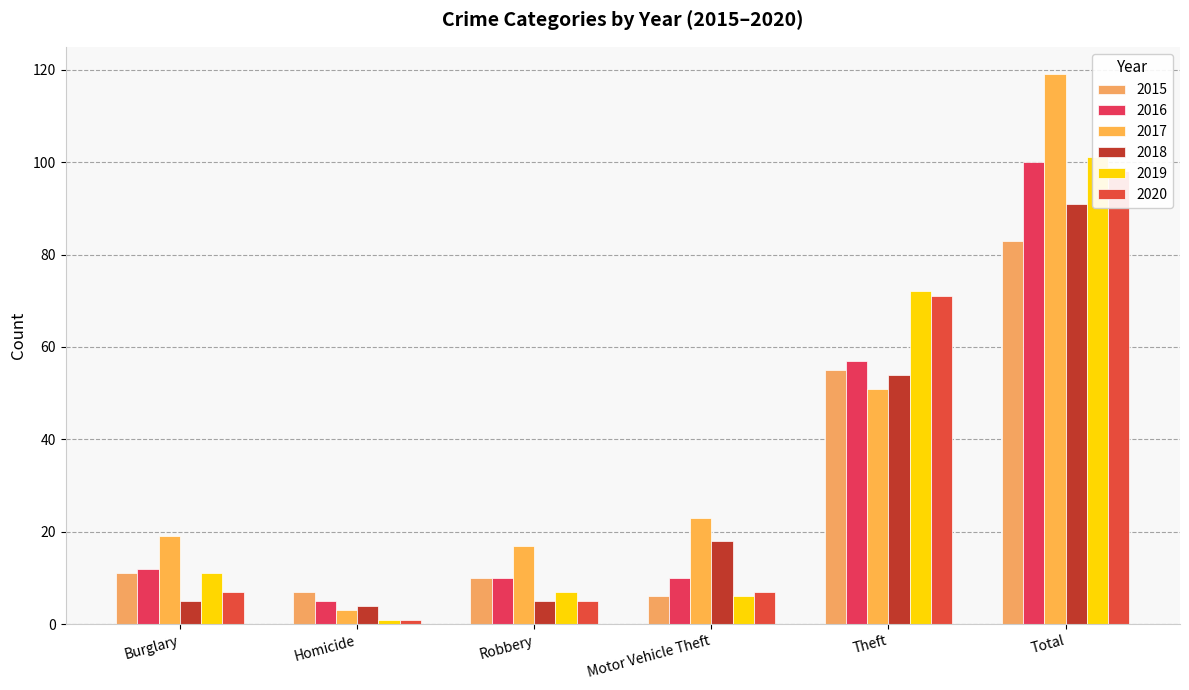

Reading left to right, transcribe all the data shown in this chart.

2015: Burglary=11	Homicide=7	Robbery=10	Motor Vehicle Theft=6	Theft=55	Total=83
2016: Burglary=12	Homicide=5	Robbery=10	Motor Vehicle Theft=10	Theft=57	Total=100
2017: Burglary=19	Homicide=3	Robbery=17	Motor Vehicle Theft=23	Theft=51	Total=119
2018: Burglary=5	Homicide=4	Robbery=5	Motor Vehicle Theft=18	Theft=54	Total=91
2019: Burglary=11	Homicide=1	Robbery=7	Motor Vehicle Theft=6	Theft=72	Total=101
2020: Burglary=7	Homicide=1	Robbery=5	Motor Vehicle Theft=7	Theft=71	Total=98